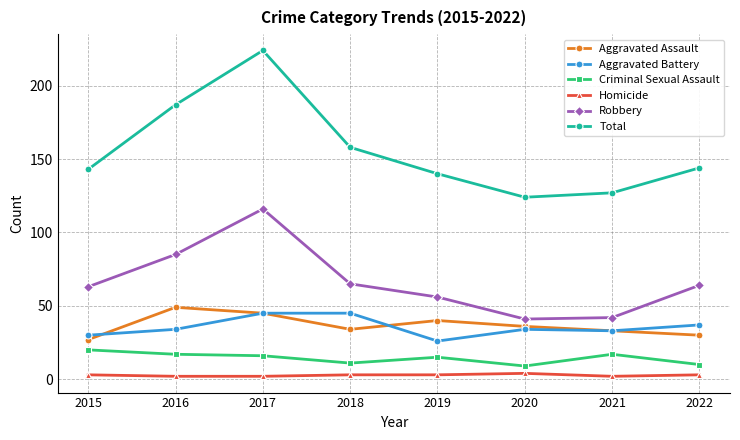

The Total series shows 81 at 2022. True or false?

False